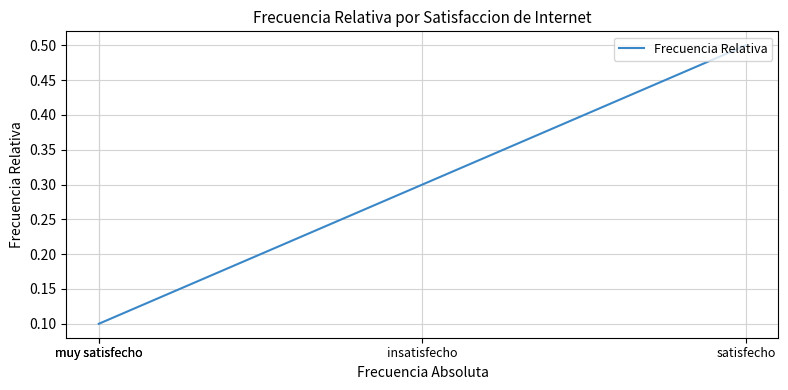

List the labels in order of value, largest first.

satisfecho, insatisfecho, muy satisfecho, muy satisfecho